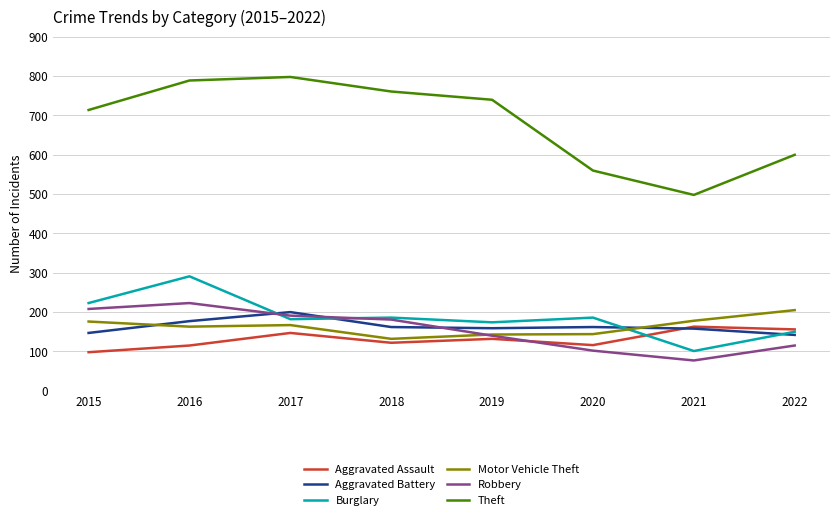

What is the smallest value displayed?

77